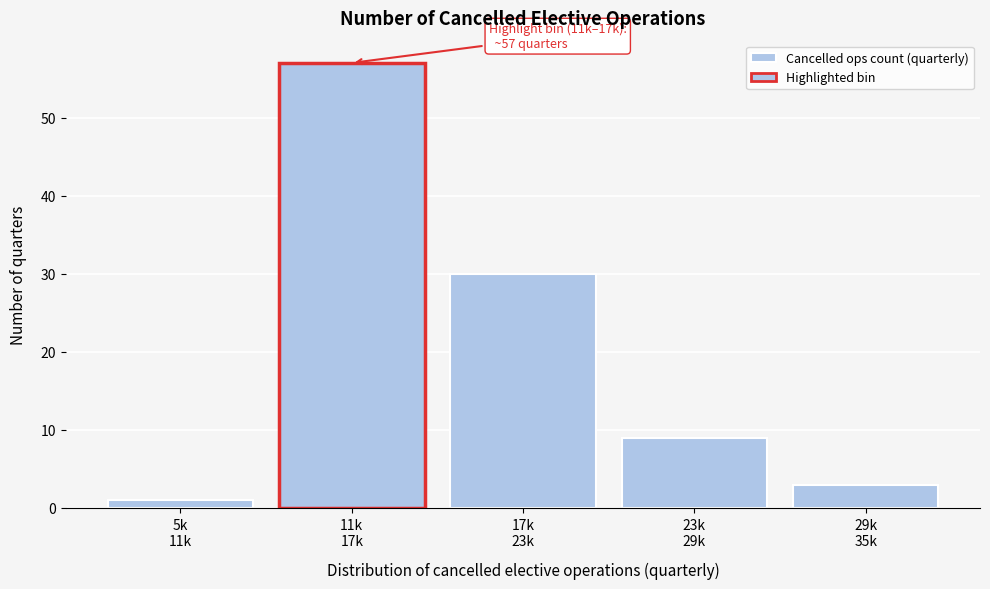

Reading right to left, extract all data points from this chart.

3	9	30	57	1